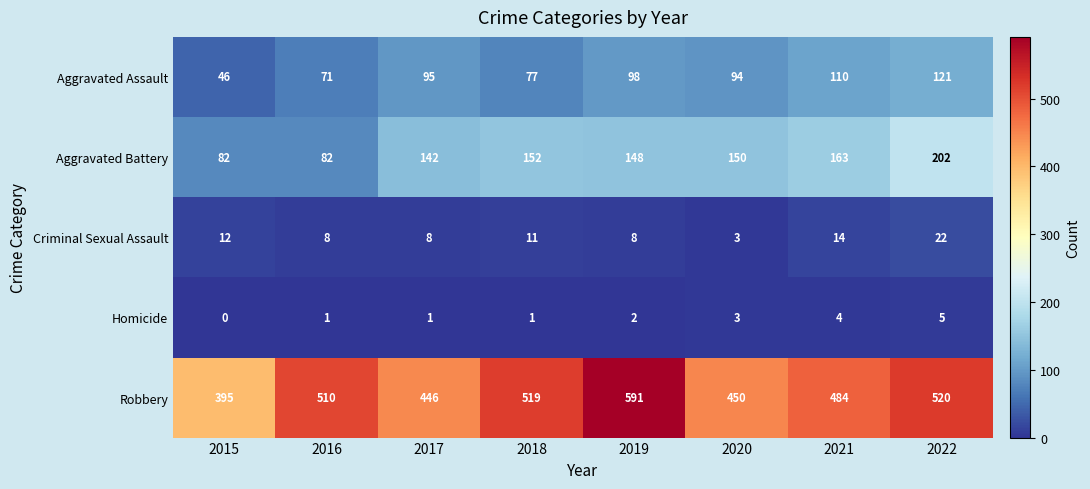

What is the sum of all Robbery values?

3915